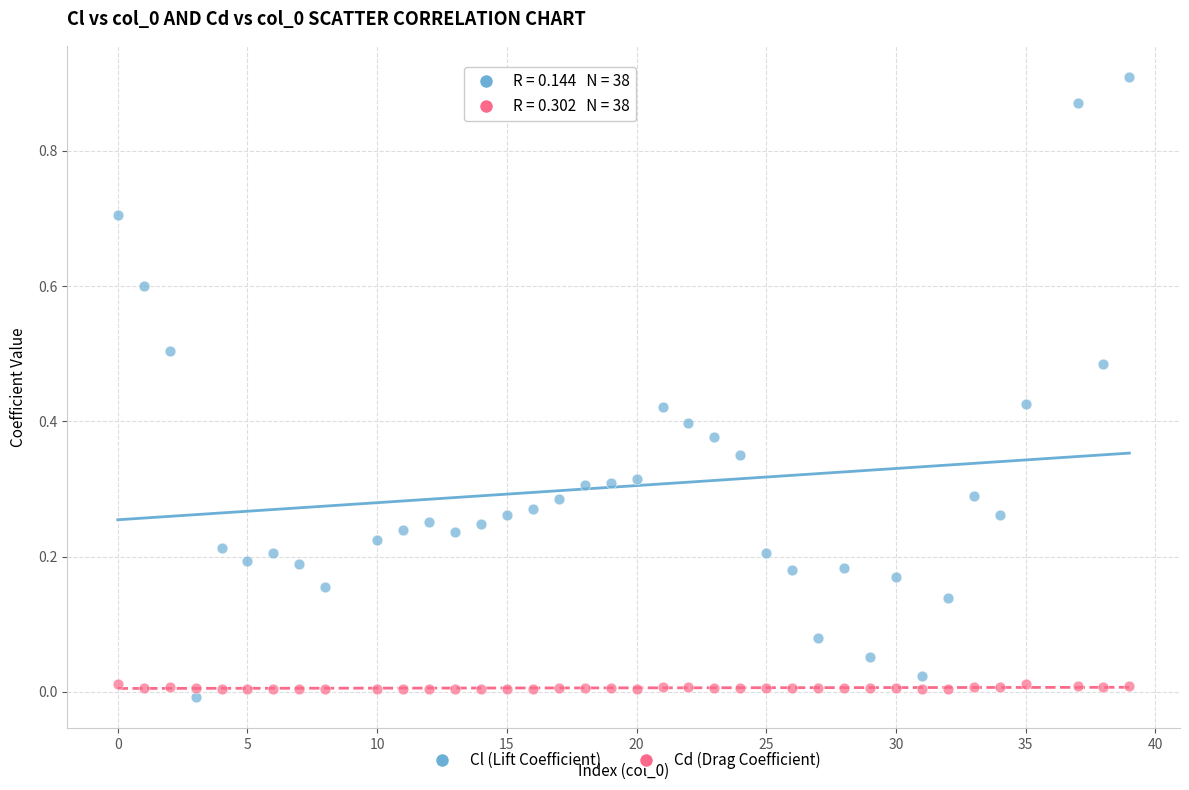

Which series contains the lowest Y value?

Cl (Lift Coefficient)